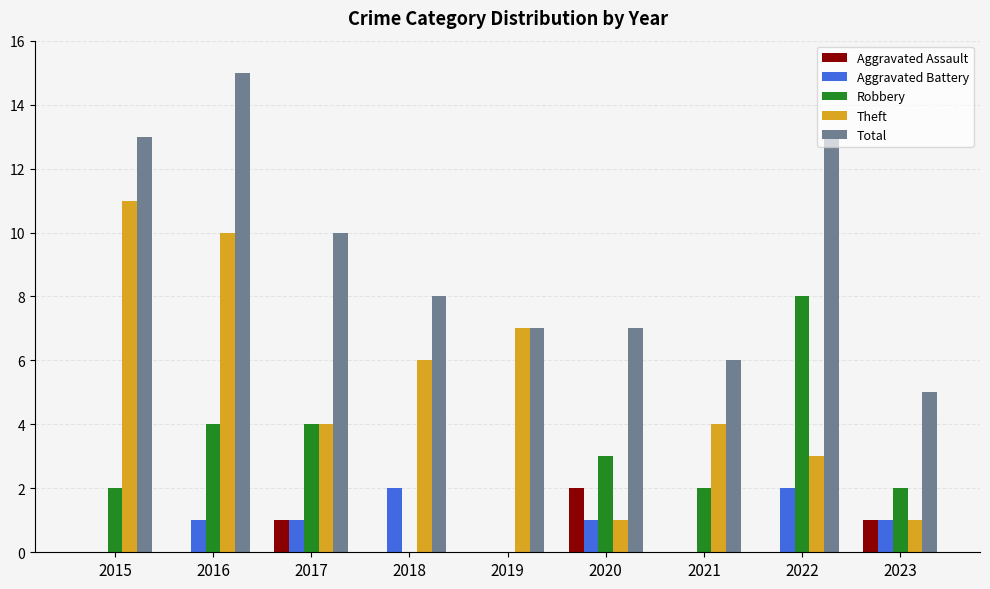

Reading left to right, list all the values displayed in this chart.

Aggravated Assault: 2015=0	2016=0	2017=1	2018=0	2019=0	2020=2	2021=0	2022=0	2023=1
Aggravated Battery: 2015=0	2016=1	2017=1	2018=2	2019=0	2020=1	2021=0	2022=2	2023=1
Robbery: 2015=2	2016=4	2017=4	2018=0	2019=0	2020=3	2021=2	2022=8	2023=2
Theft: 2015=11	2016=10	2017=4	2018=6	2019=7	2020=1	2021=4	2022=3	2023=1
Total: 2015=13	2016=15	2017=10	2018=8	2019=7	2020=7	2021=6	2022=13	2023=5